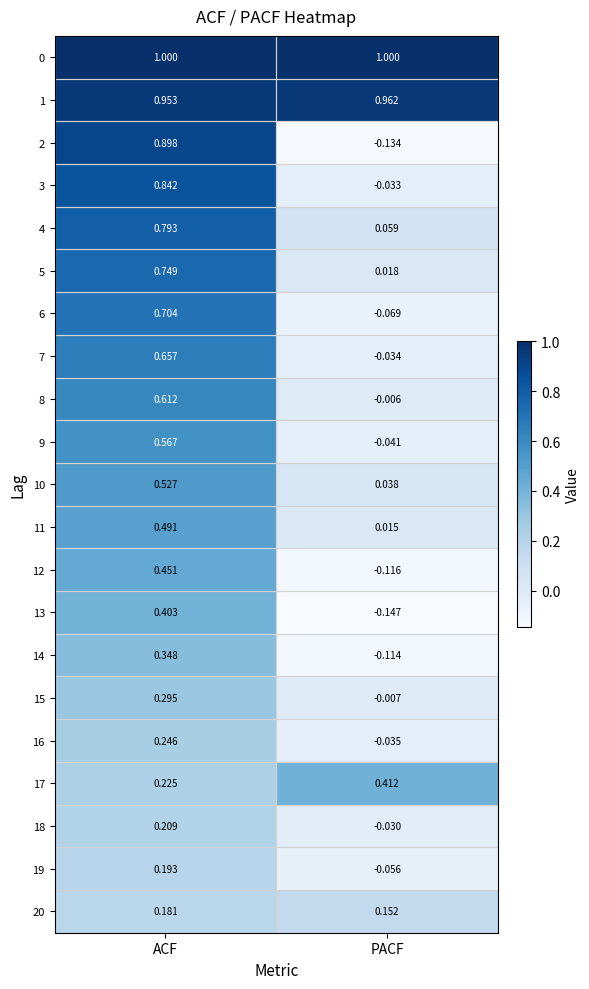

Which label corresponds to the smallest value in the chart?

PACF